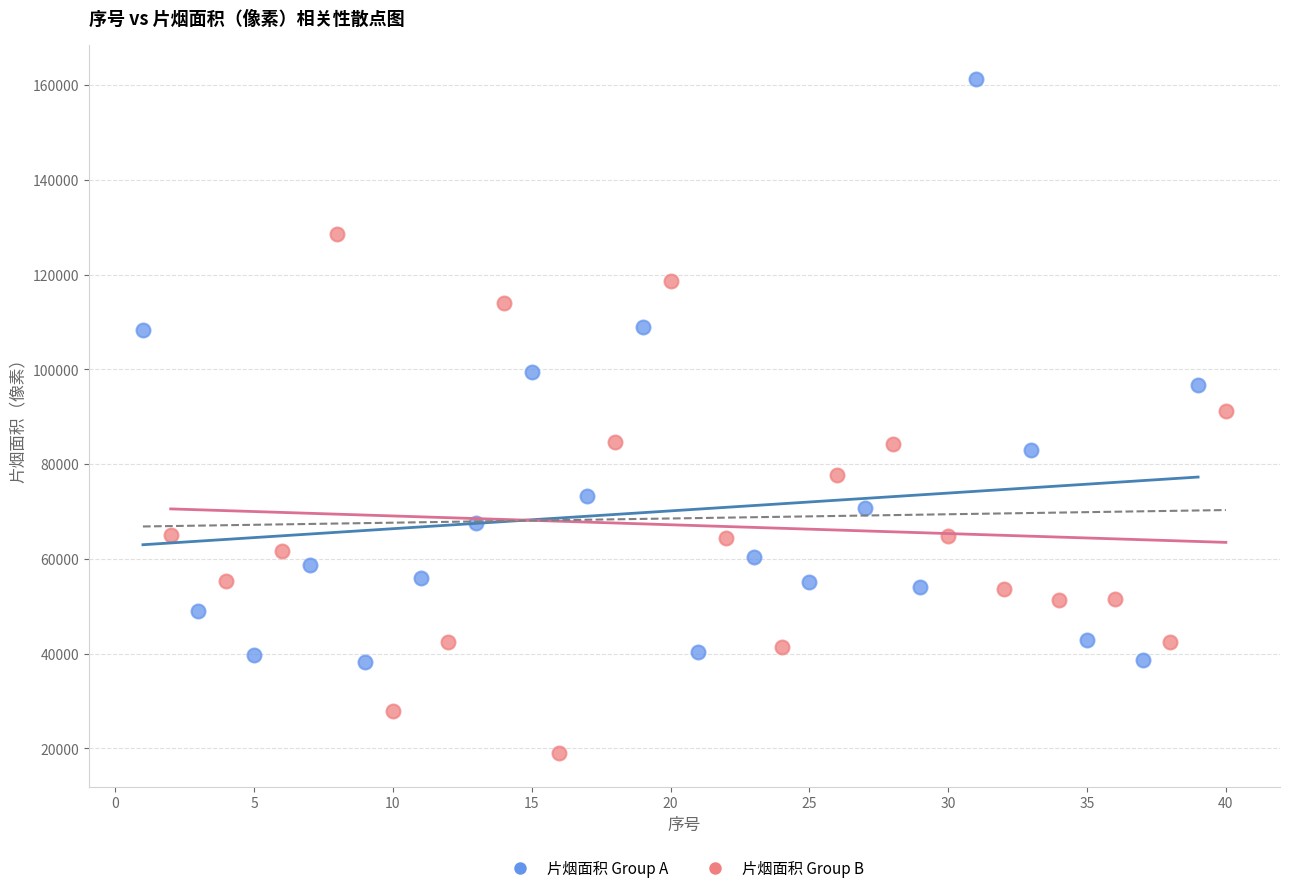

Which series contains the highest Y value?

片烟面积 Group A